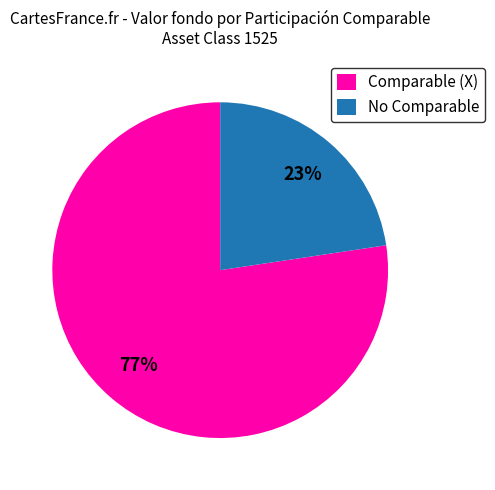

Rank the categories by value from lowest to highest.

No Comparable, Comparable (X)